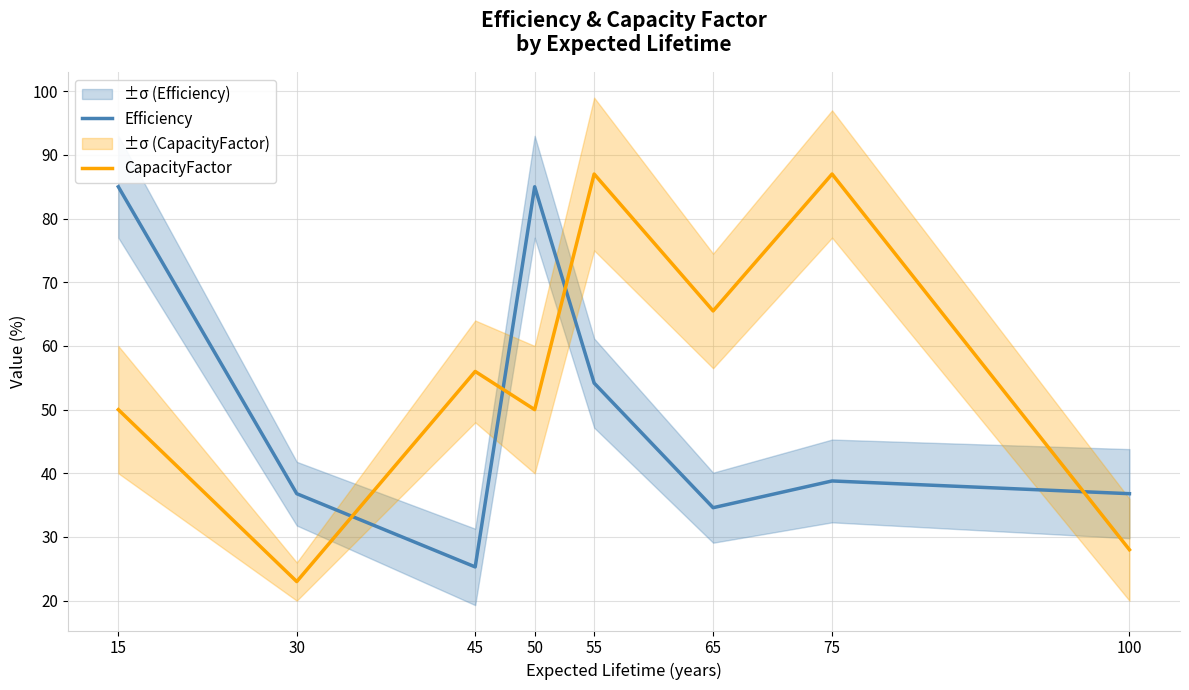

Rank the series by their average value, from lowest to highest.

Efficiency, CapacityFactor